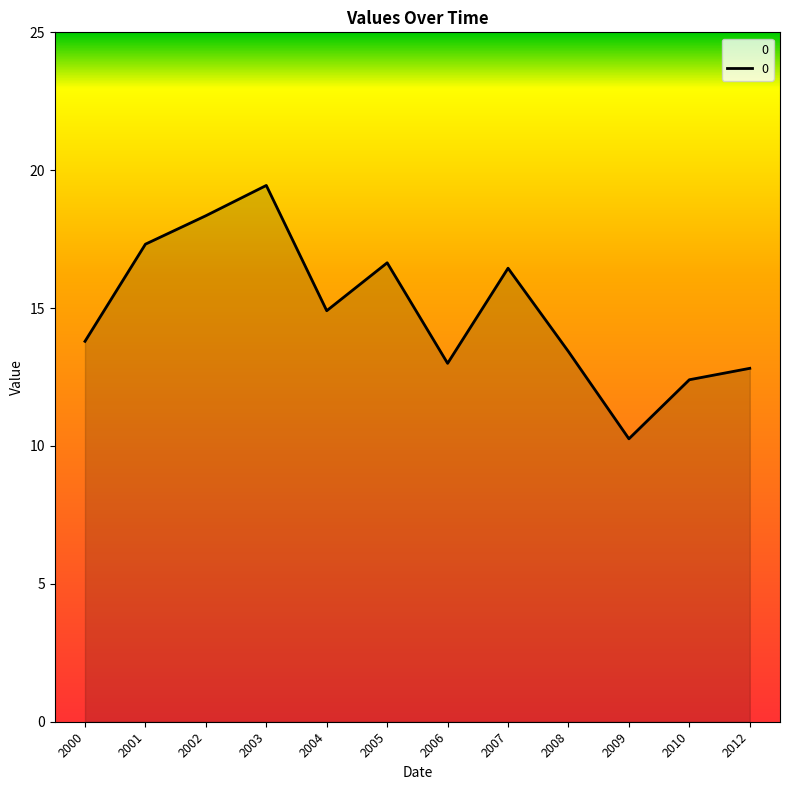

Read the value at 2007.

16.4